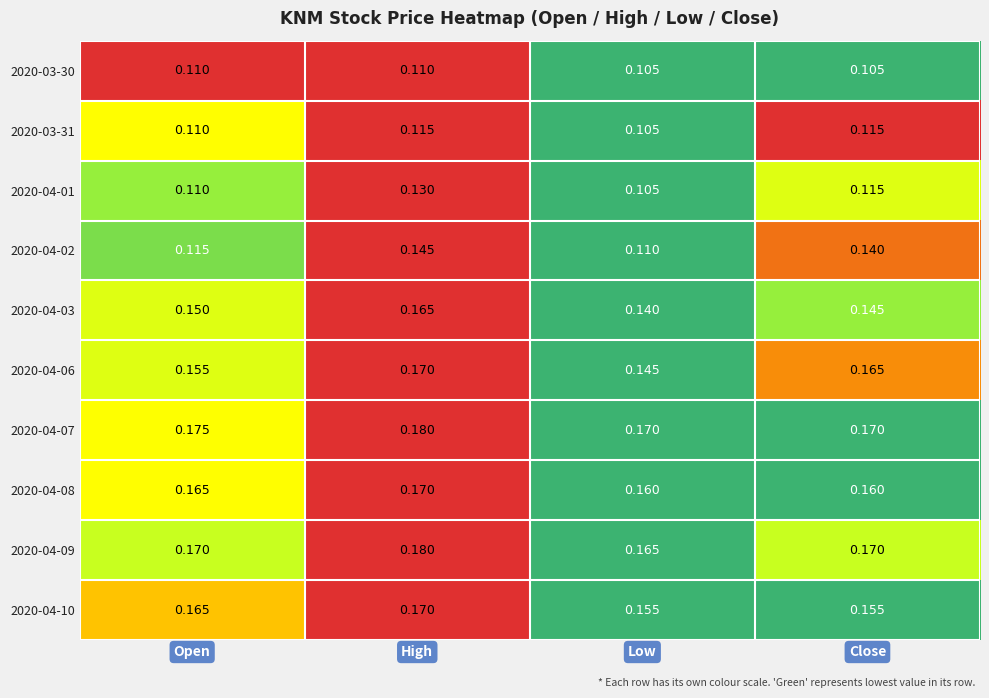

At which category is the sum across all series the highest?

High